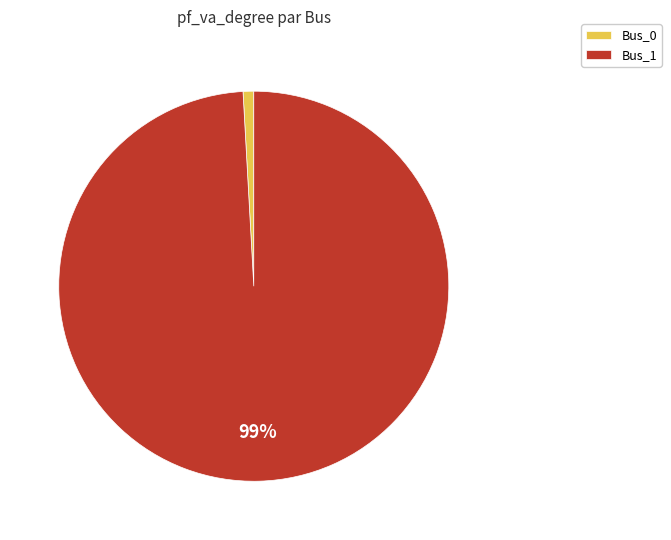

Count the number of slices in the pie.

2